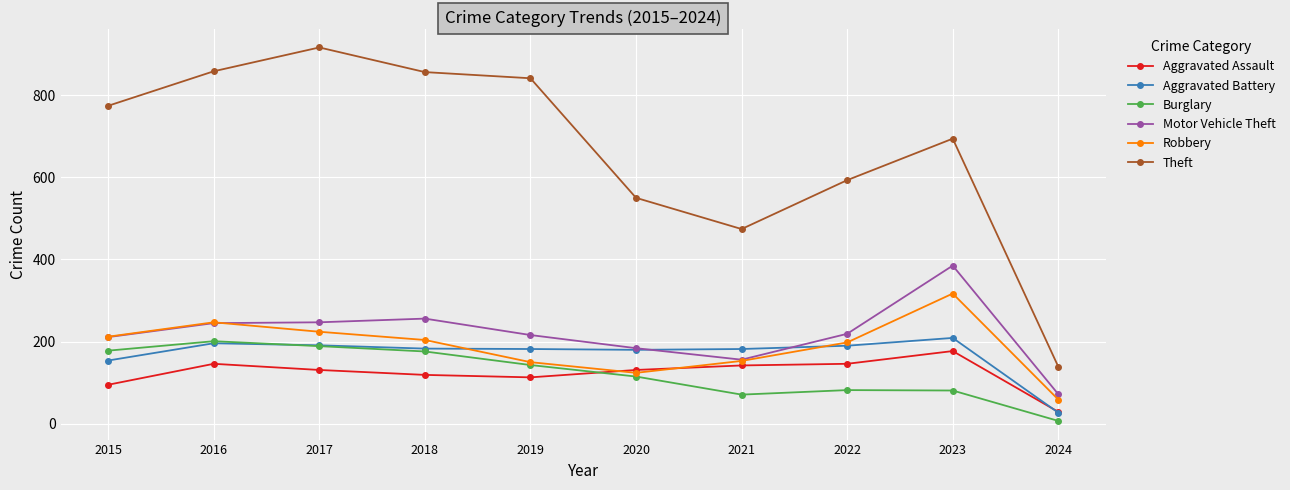

In Robbery, how many points are higher than both neighbors (excluding endpoints)?

2